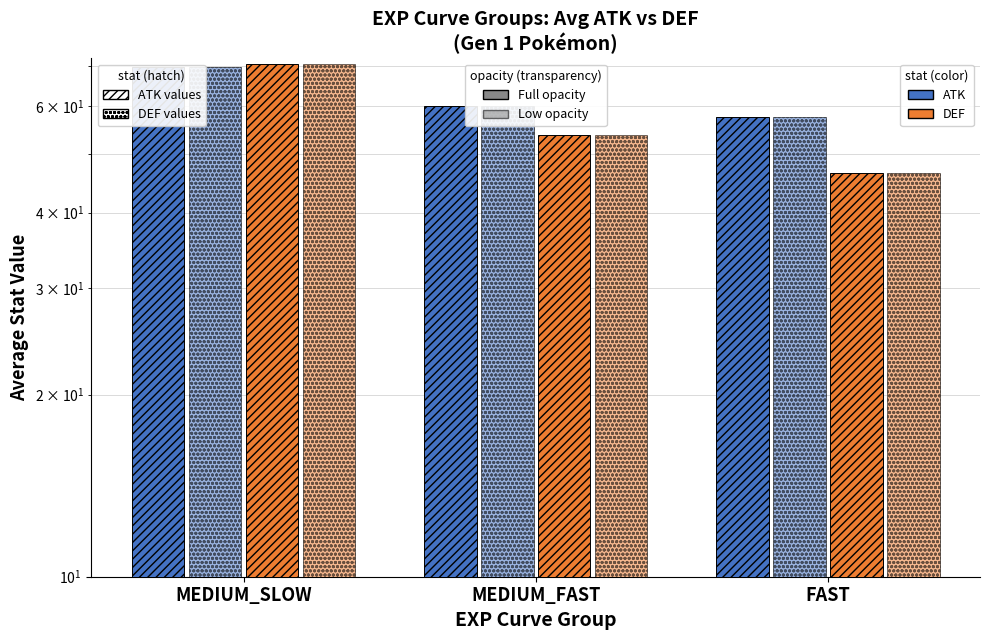

What is the sum of all ATK (Leapfrog) values?

187.3